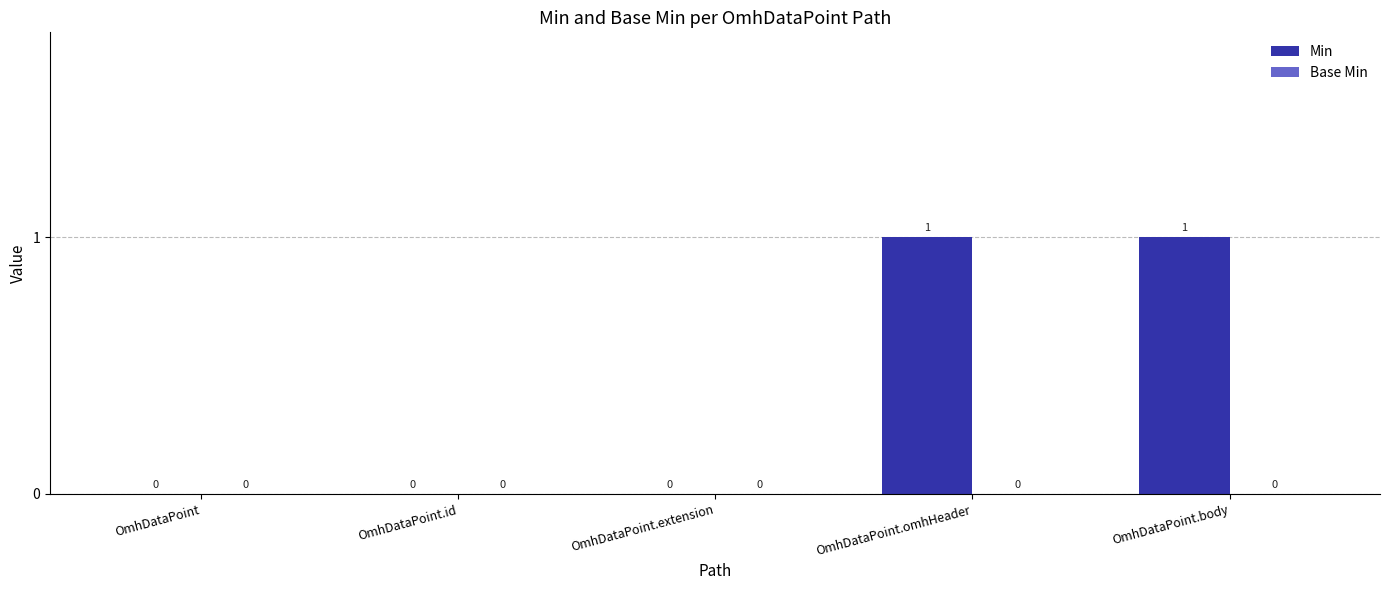

How many values are between 0 and 1?

5